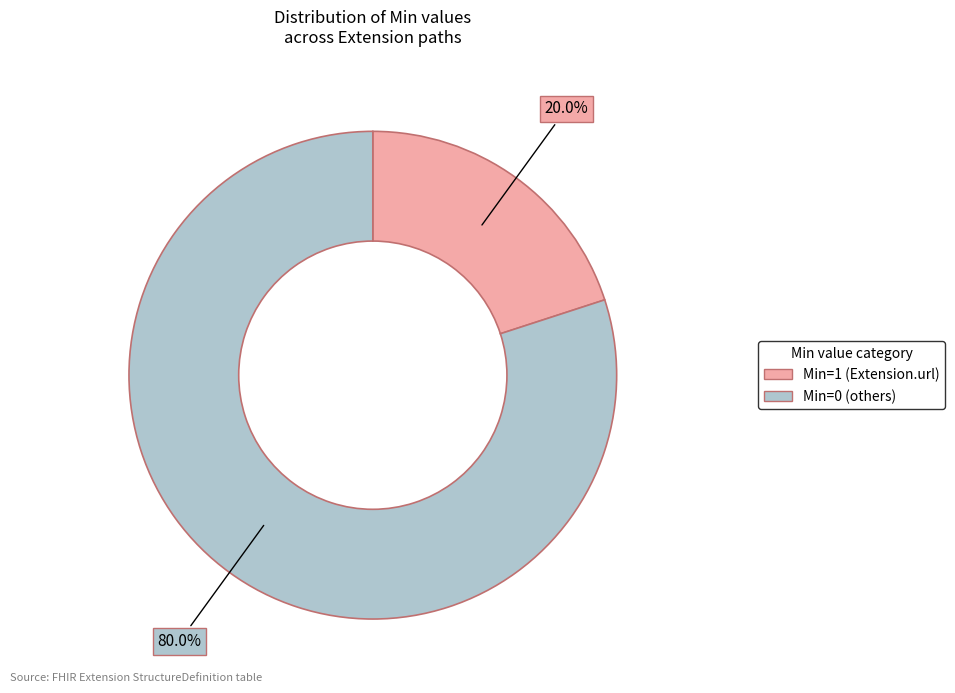

Is there any slice that represents more than half of the pie?

Yes